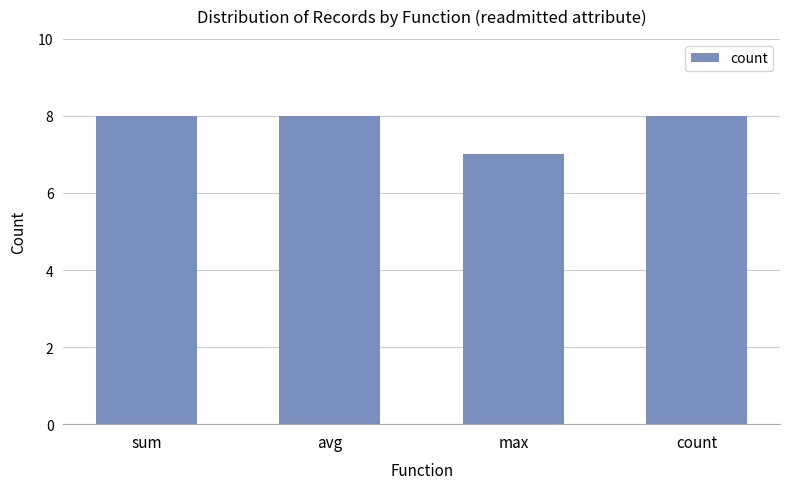

Is it true that the value at avg is 13?

False